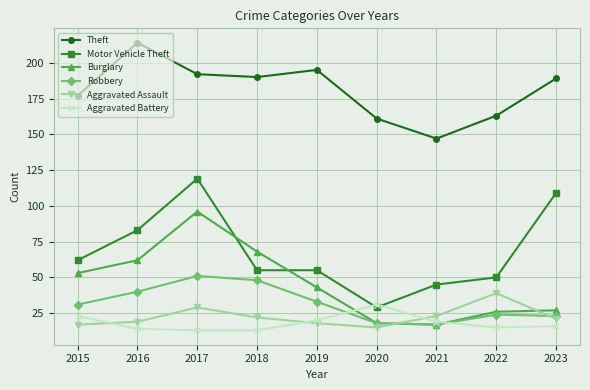

The Aggravated Assault series shows 23 at 2021. True or false?

True